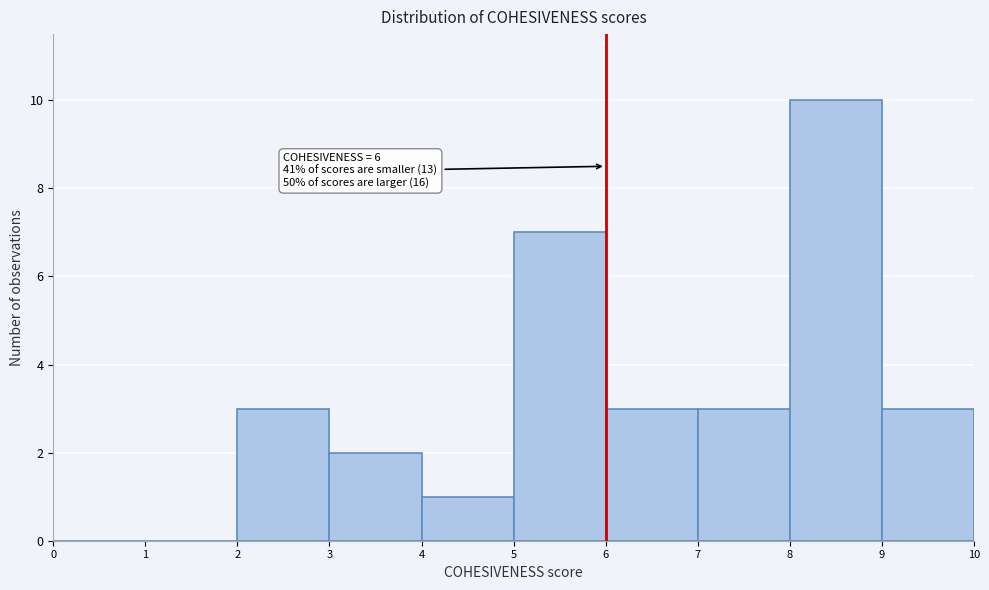

Over which range of the x-axis is the bar tallest?

8 to 9